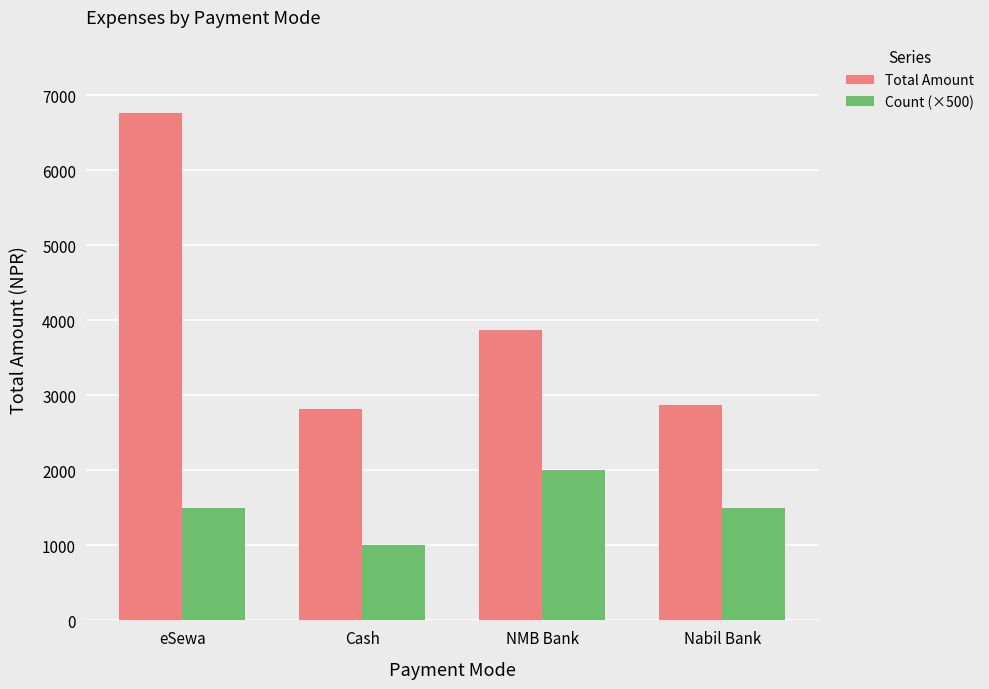

Which series has the largest total across all categories?

Total Amount